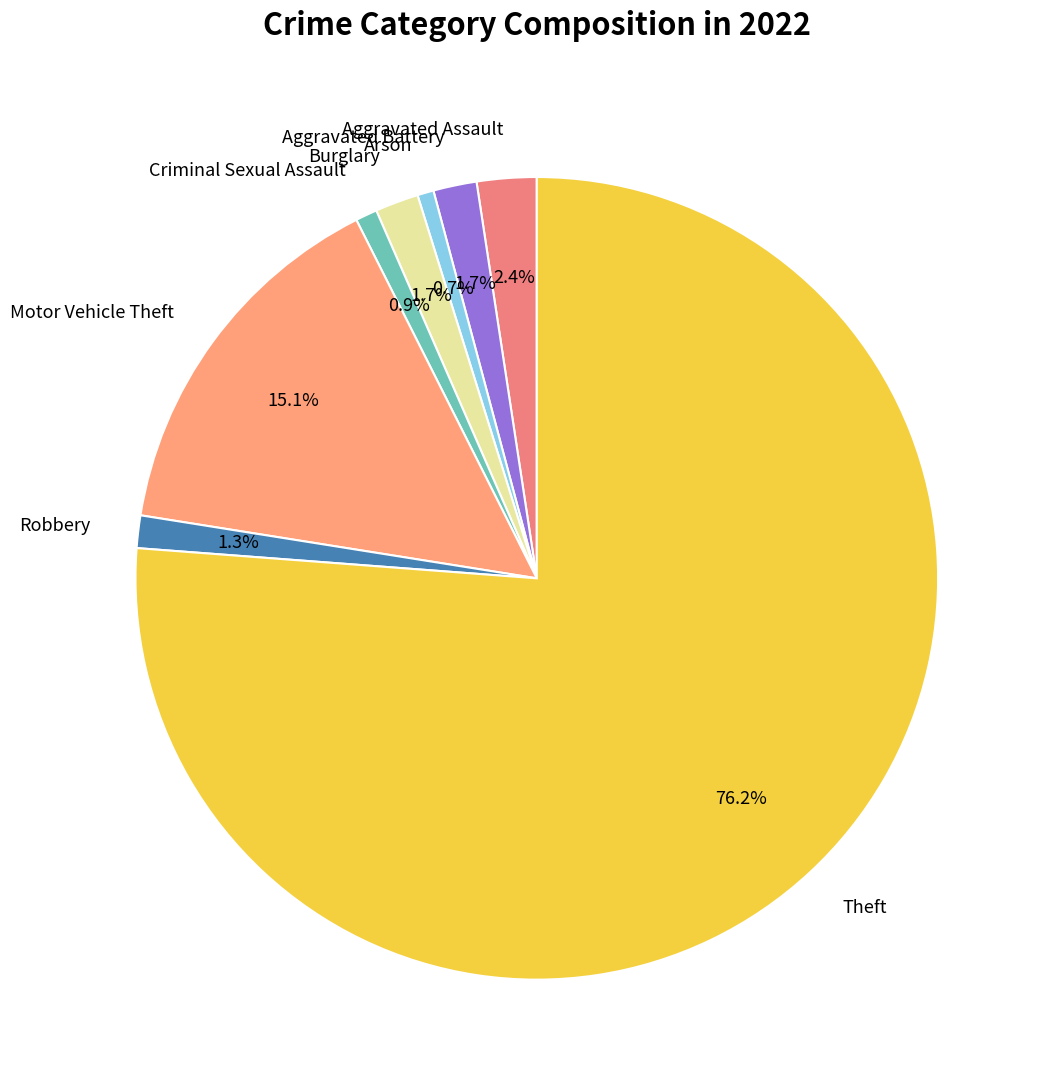

What percentage is the Aggravated Battery slice, to the nearest percent?

2%